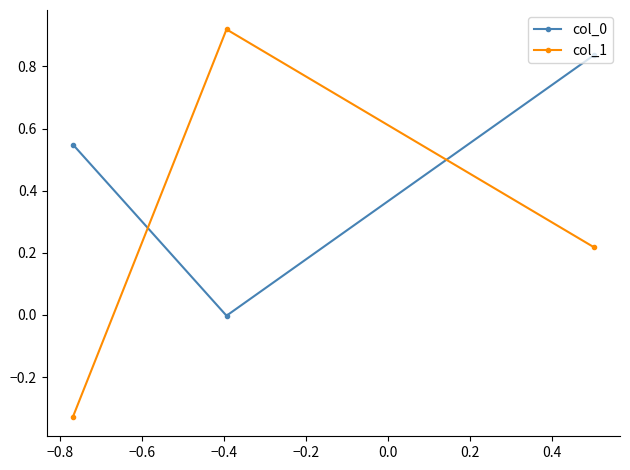

Which series has the widest spread of values?

col_1